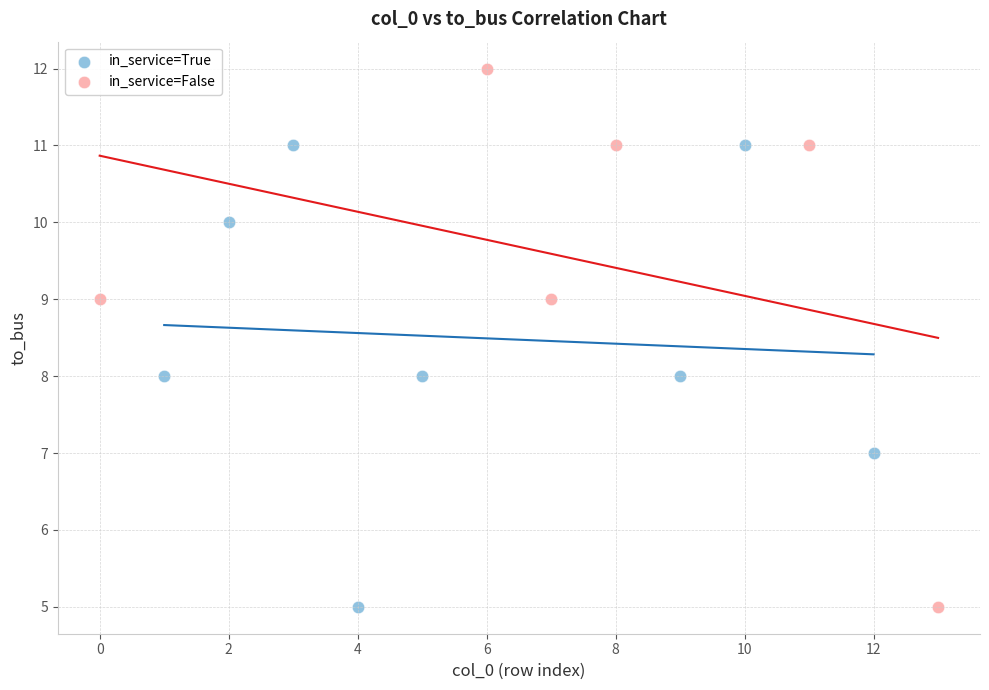

Which series contains the highest Y value?

in_service=False